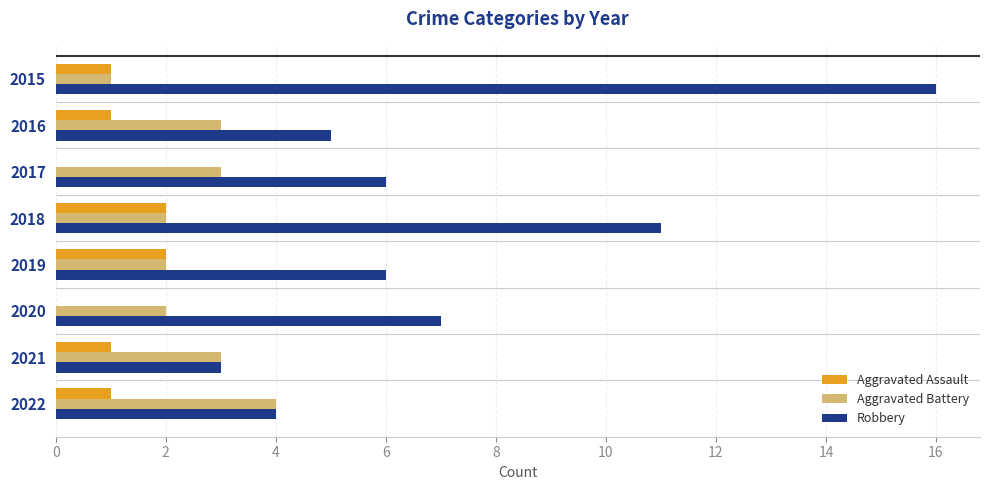

What is the sum of the Robbery values at 2018 and 2020?

18